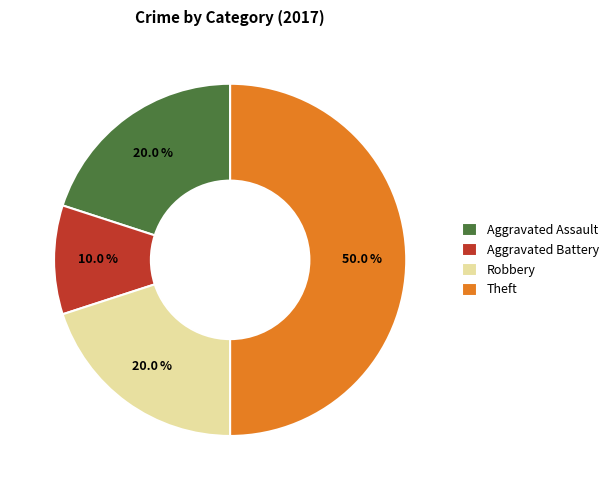

What is the largest slice in the pie chart?

Theft